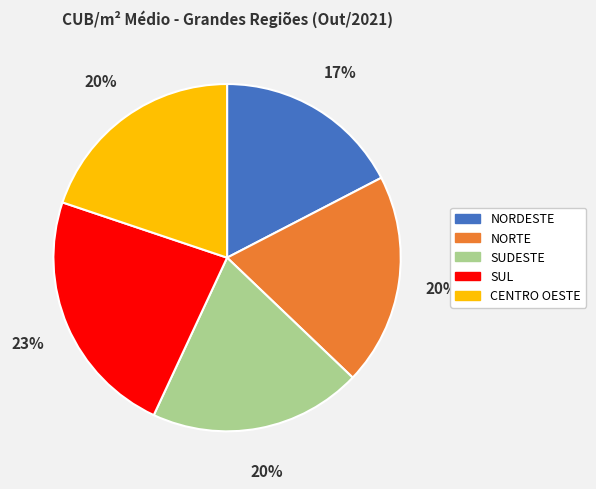

What is the smallest slice in the pie chart?

NORDESTE